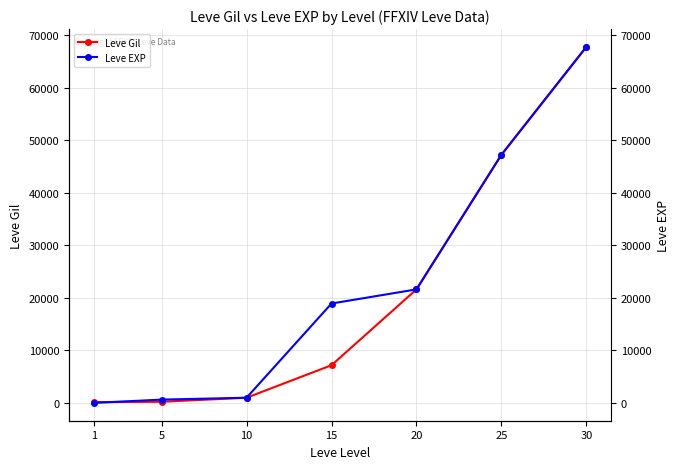

Reading left to right, list all the values displayed in this chart.

Leve Gil: 160	220	990	7170	21600	47200	67730
Leve EXP: 1	630	990	18910	21600	47200	67730